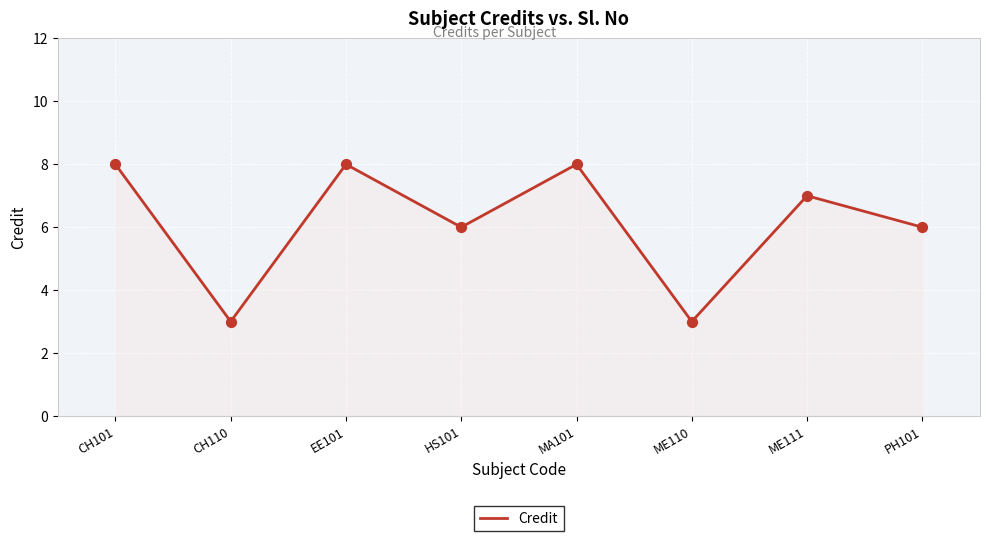

Approximately how many times larger is the value at HS101 compared to ME110?

2.0